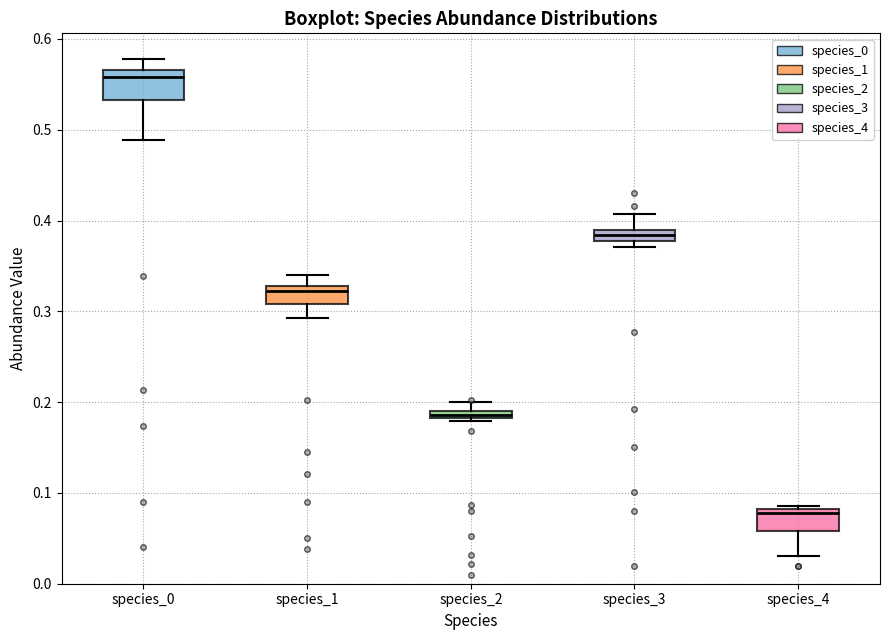

Which box has the lowest median line?

species_4